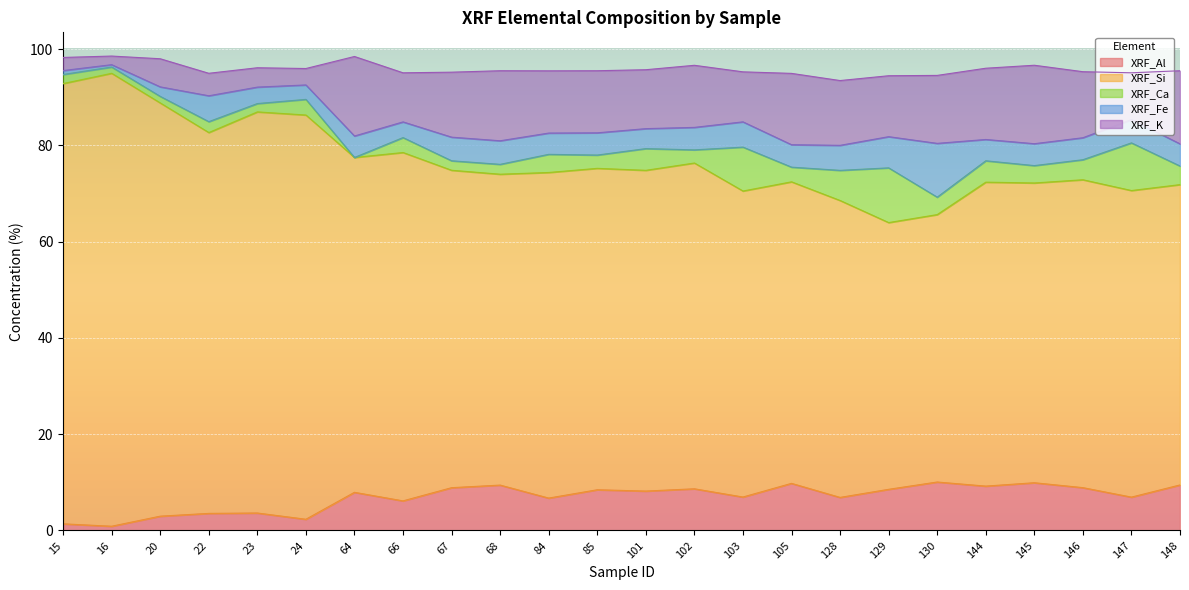

After their last crossing, which series has the higher values: XRF_K or XRF_Fe?

XRF_K